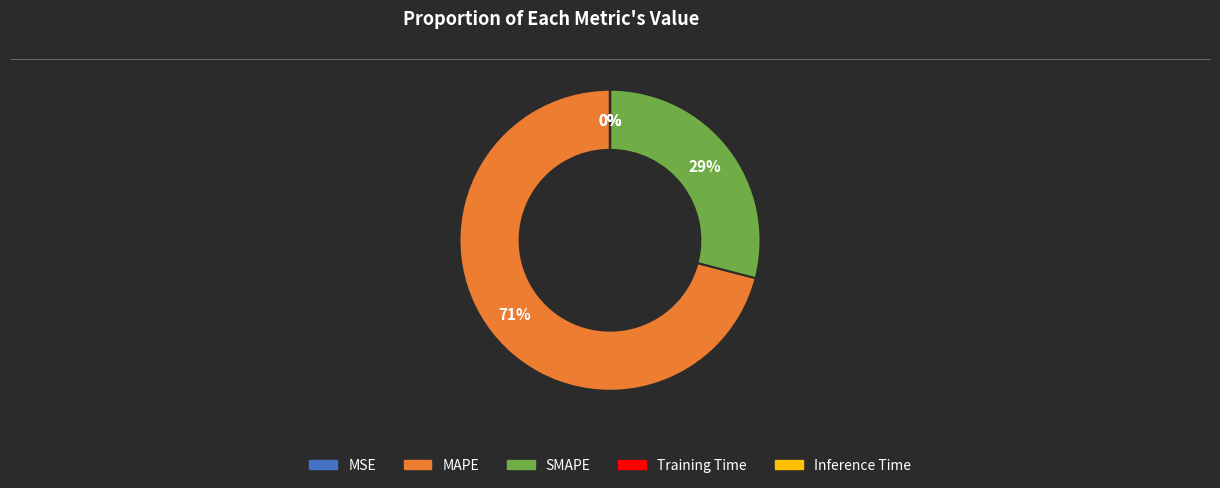

What percentage is the MAPE slice, to the nearest percent?

71%